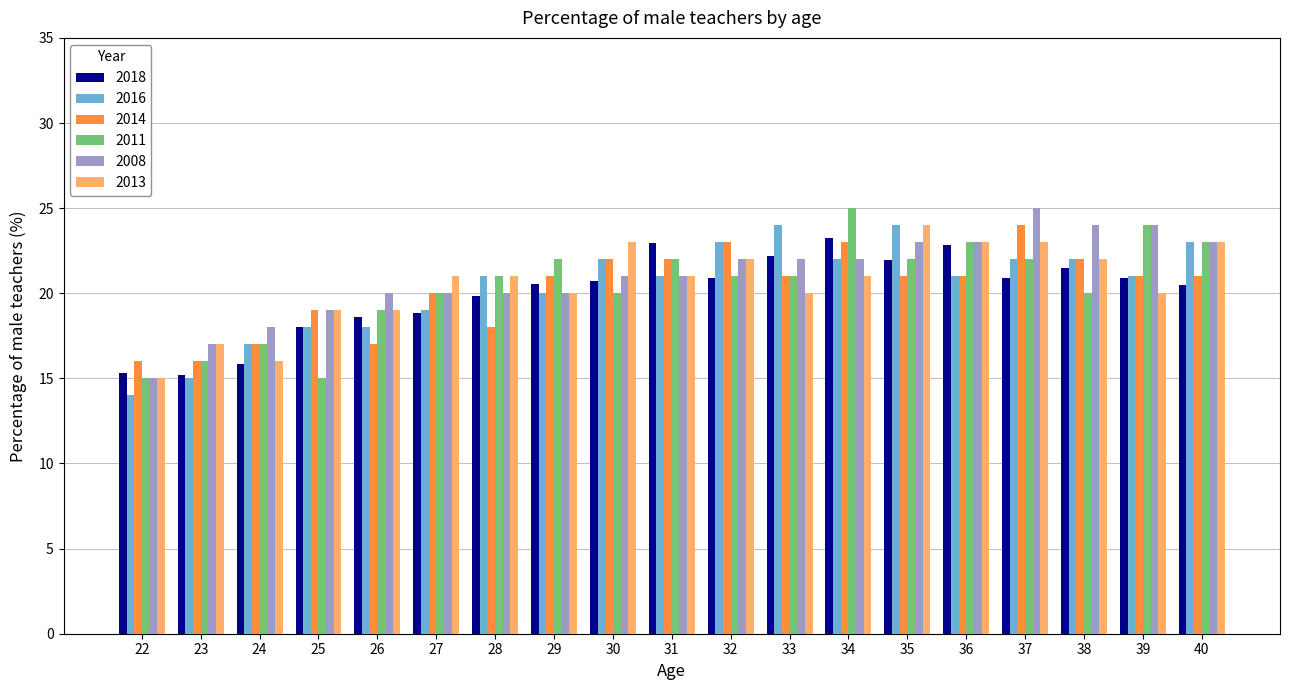

What is the total value across all series at 34?

136.3